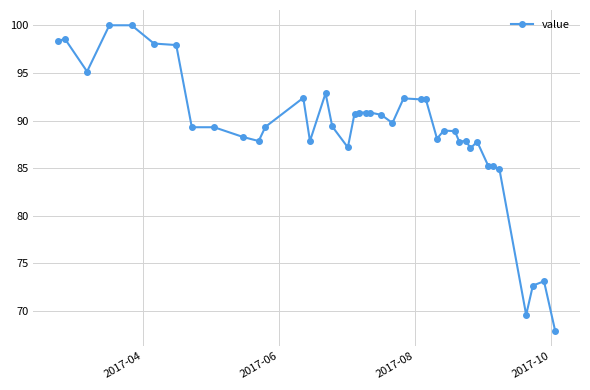

What is the value of the 10th point from the left?

88.3